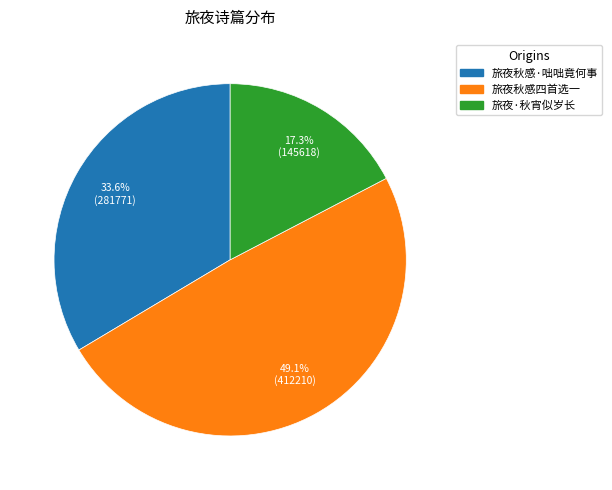

True or false: 旅夜·秋宵似岁长 accounts for 17% of the total.

True